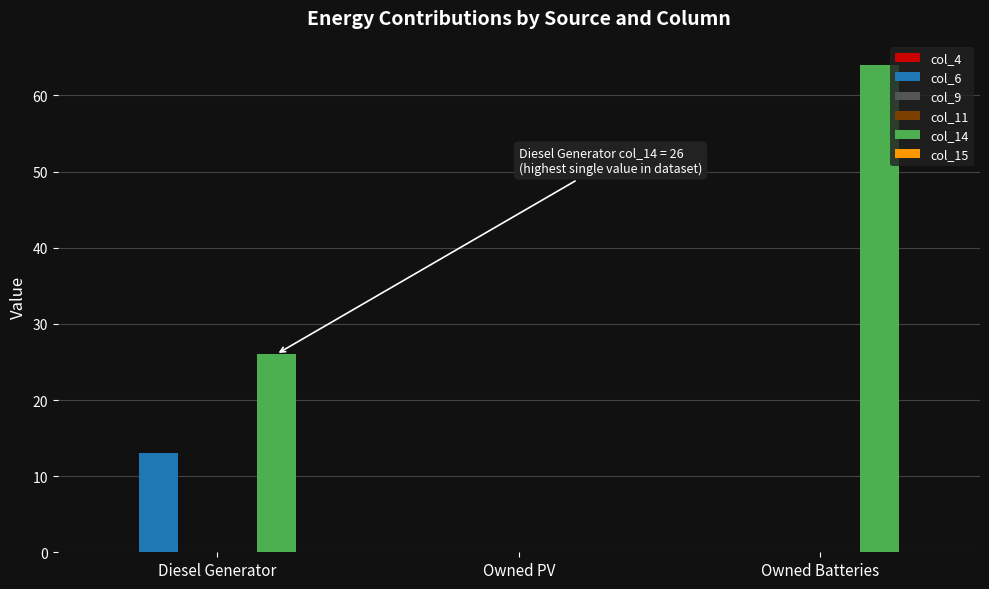

How many categories are shown in the chart?

3